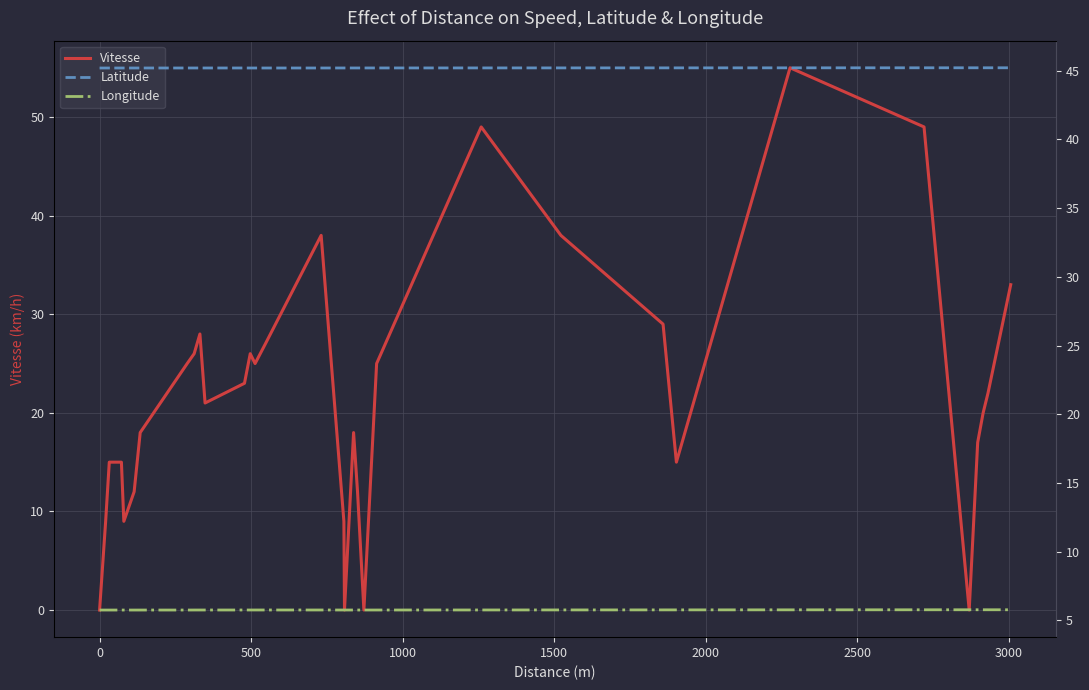

What is the average value of the Longitude series?

5.8